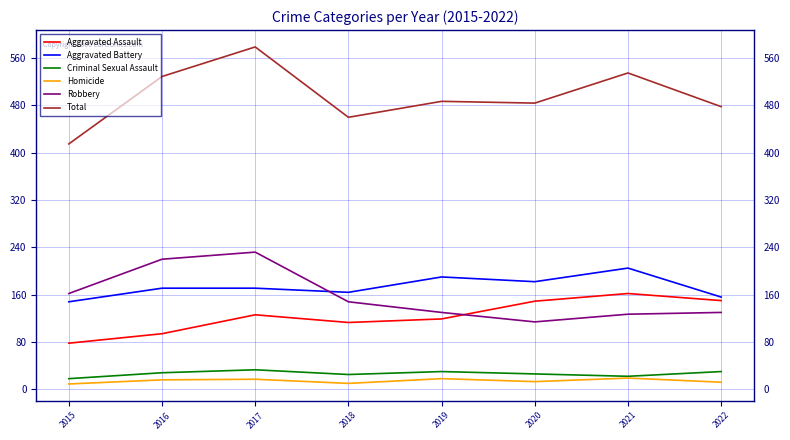

Is the value of Total at 2022 greater than the value of Robbery at 2021?

Yes